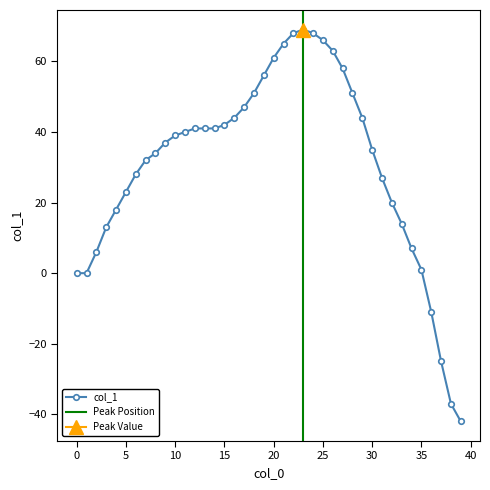

True or false: the data shows -19 at 38.

False